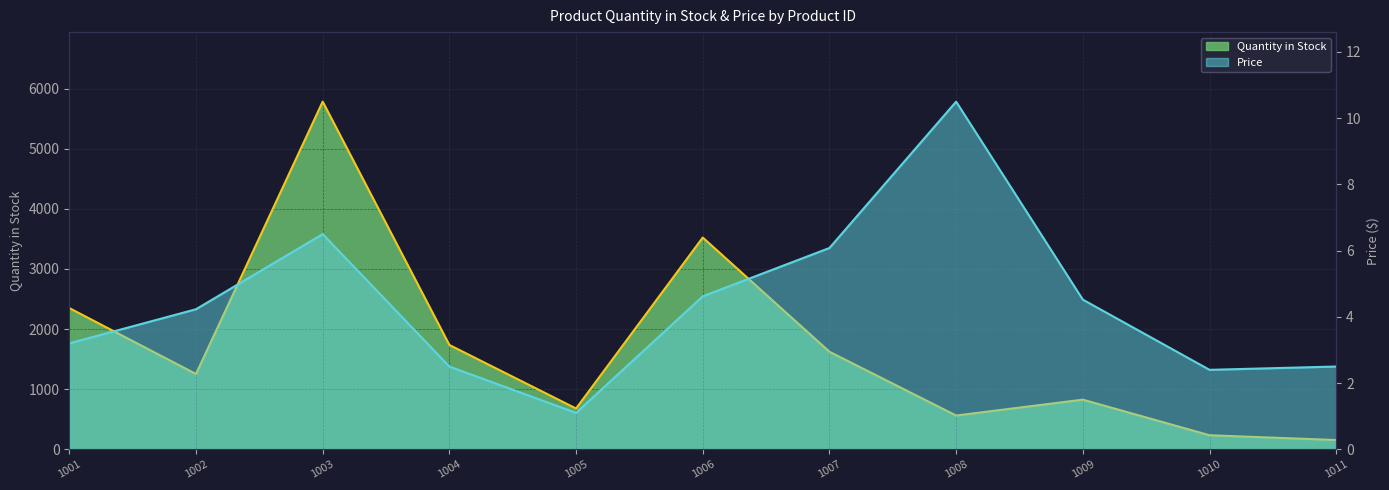

What value does the Price series have at 1003?

6.5